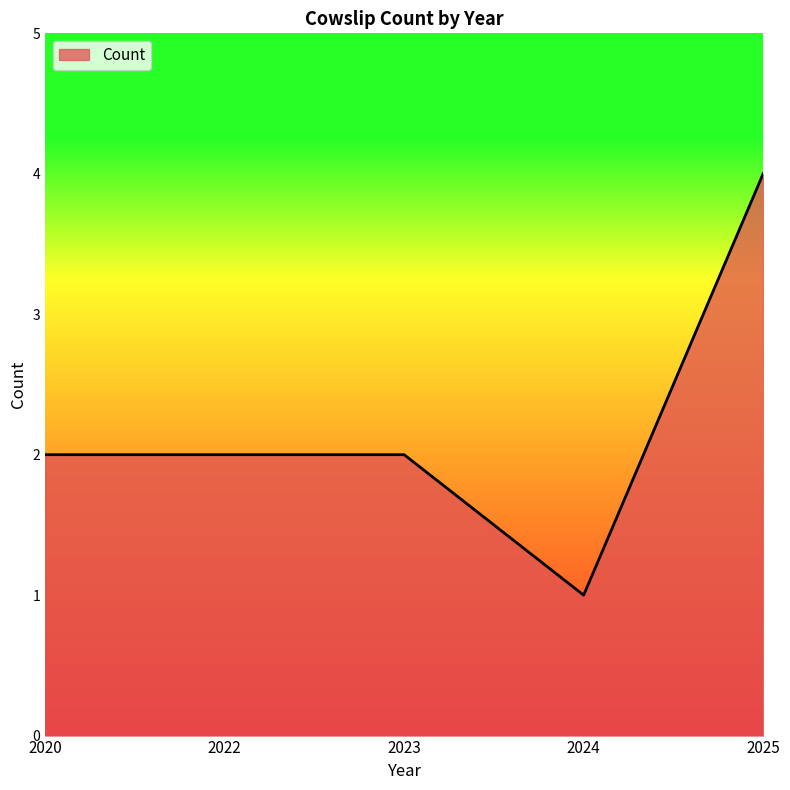

How many lines are shown in the chart?

1